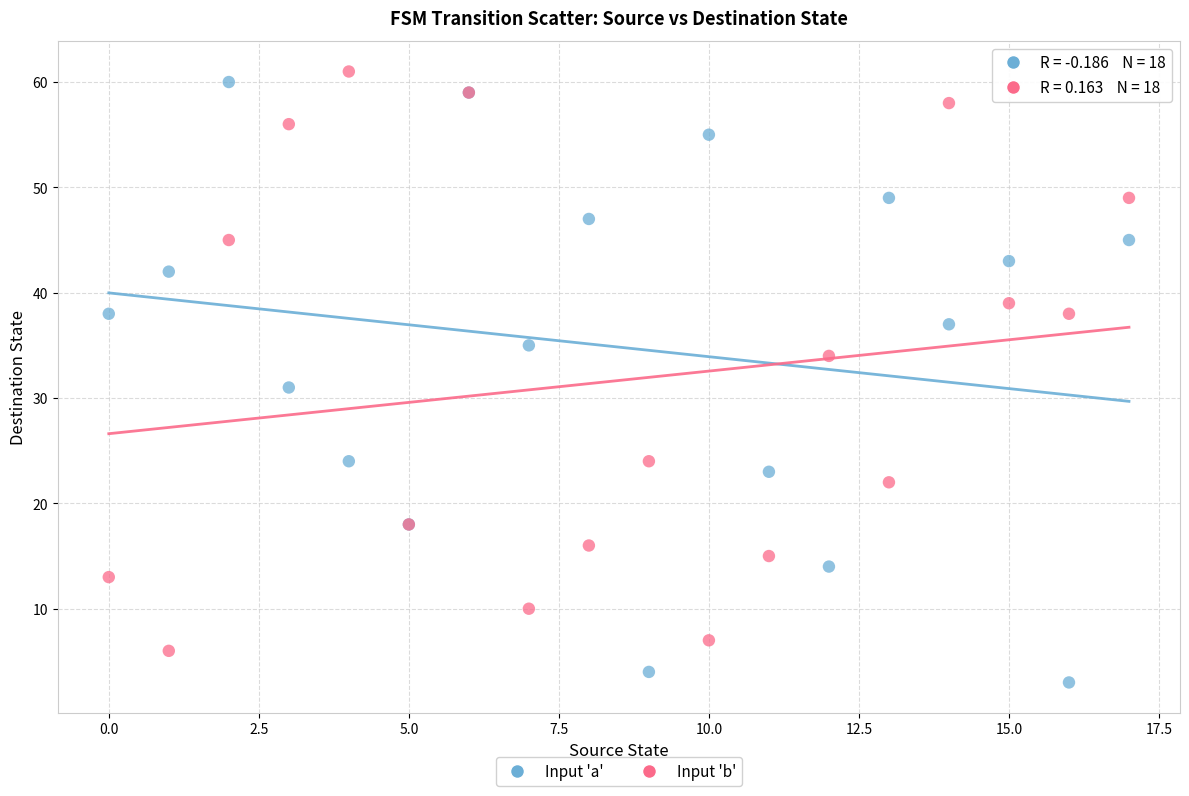

Across all series, what Y value is closest to 32?

31